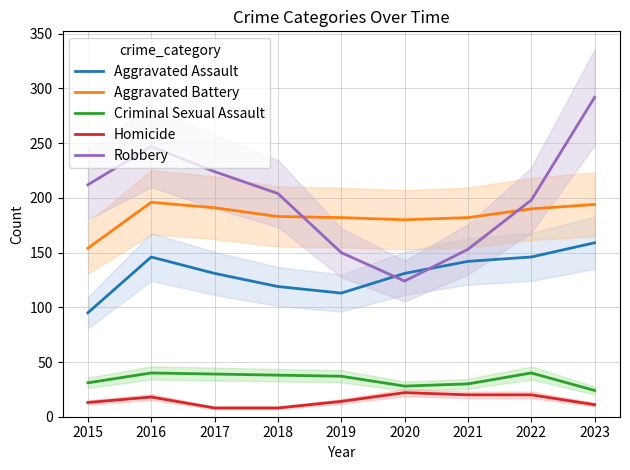

What is the value of the Homicide point at the 3rd from the left?

8